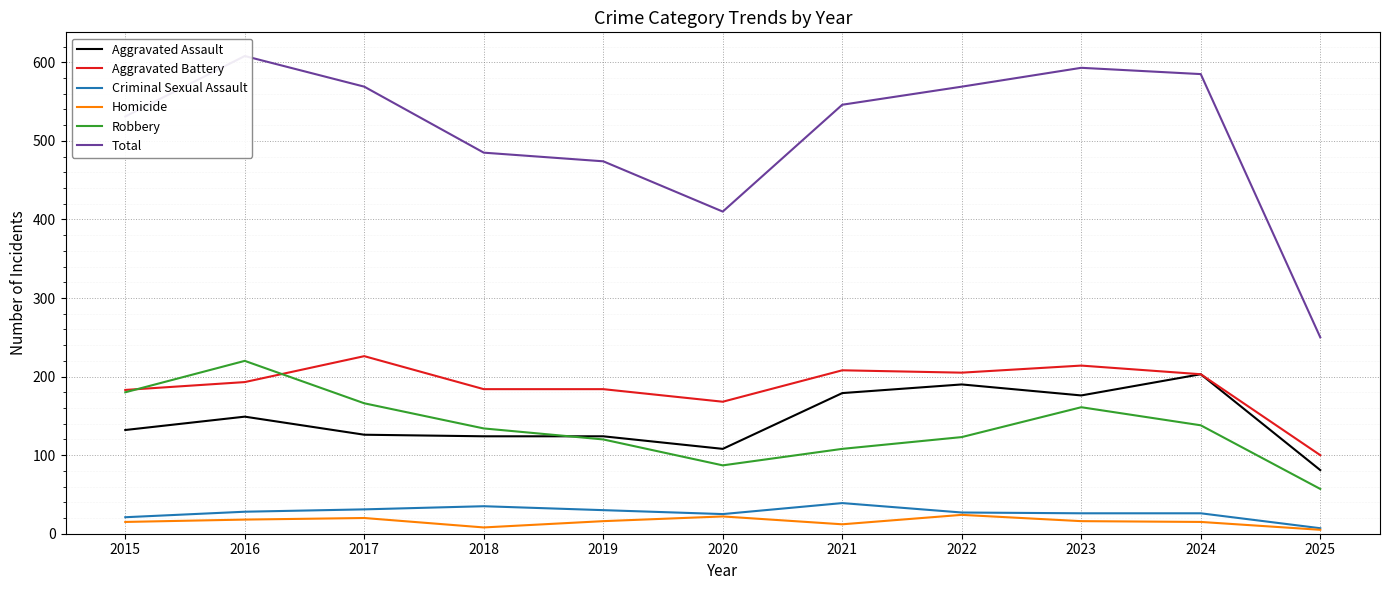

The value of Aggravated Assault at 2024 is 286. True or false?

False